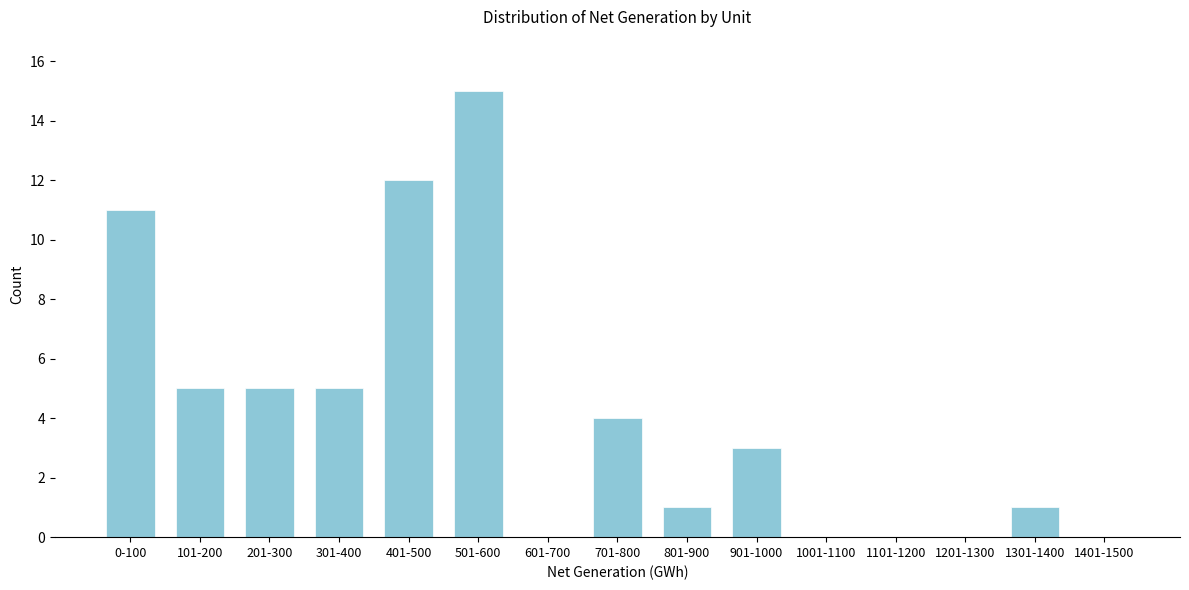

Reading left to right, what are all the values shown in this chart?

0-100=11	101-200=5	201-300=5	301-400=5	401-500=12	501-600=15	601-700=0	701-800=4	801-900=1	901-1000=3	1001-1100=0	1101-1200=0	1201-1300=0	1301-1400=1	1401-1500=0